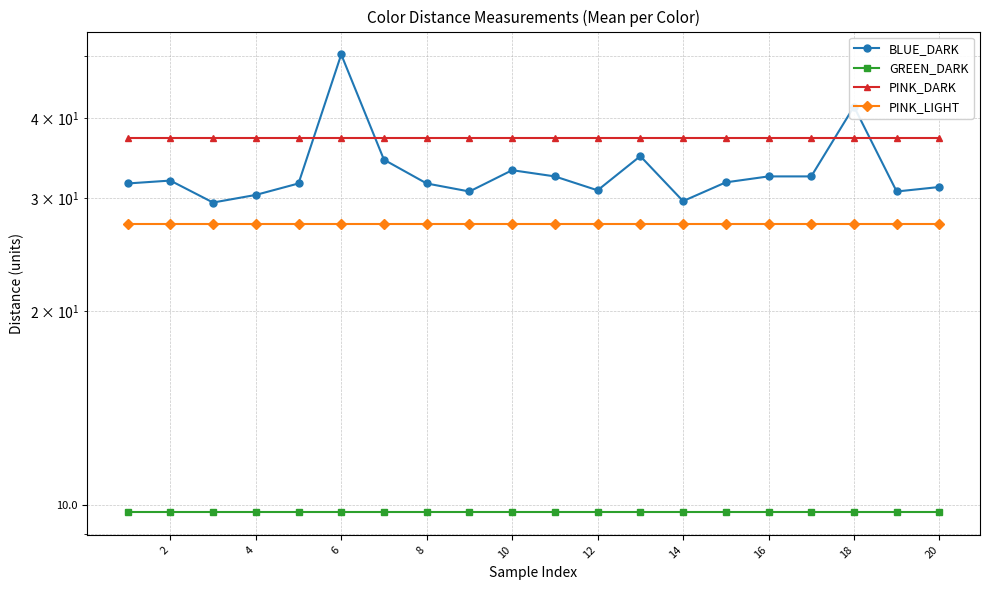

What is the value of the GREEN_DARK point at the 14th from the left?

9.7